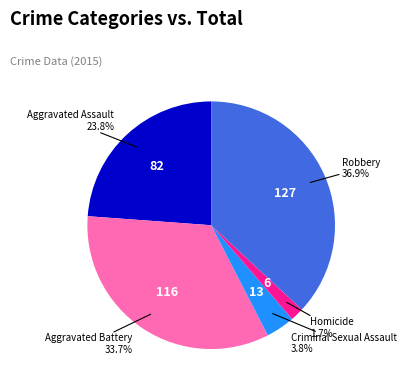

Is the sum of Aggravated Battery and Homicide greater than half?

No